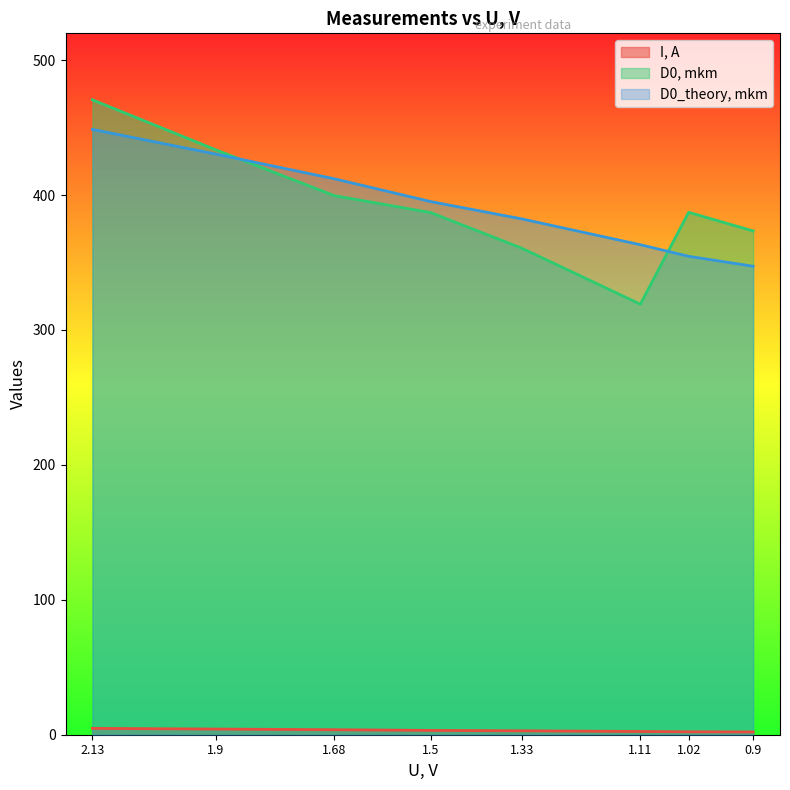

What is the label of the 3rd point from the right?

1.11